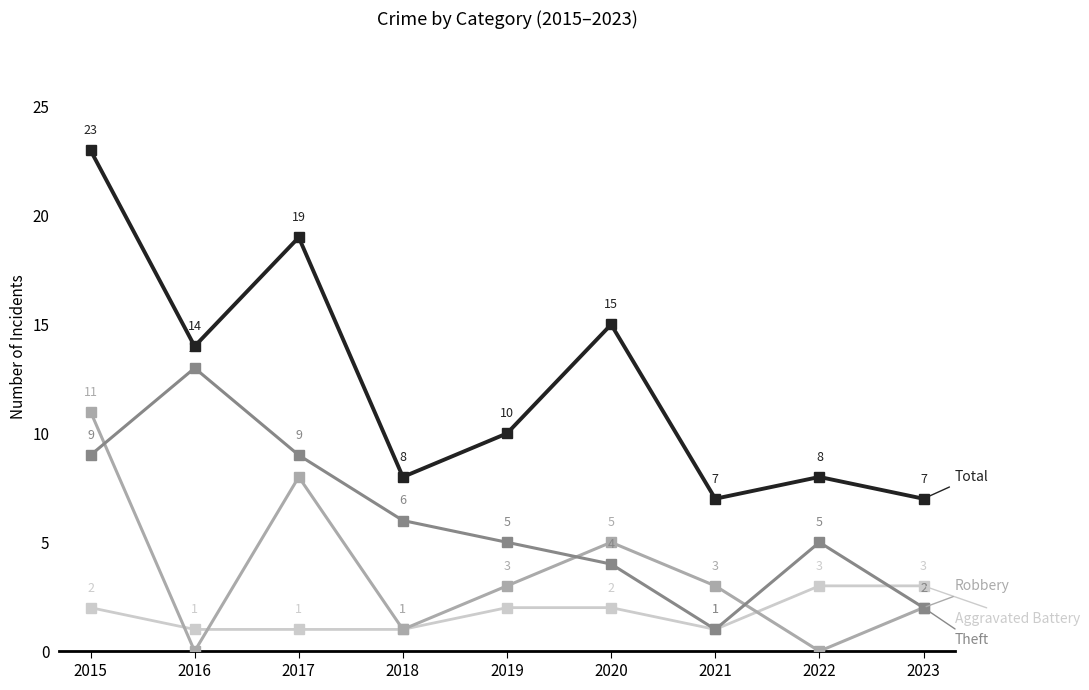

What is the total value across all series at 2019?

20